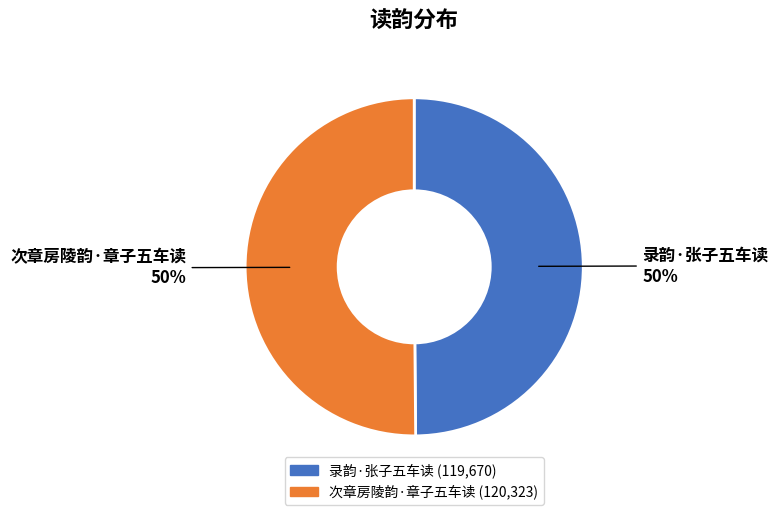

Is it true that 录韵·张子五车读 is 40% of the pie?

False